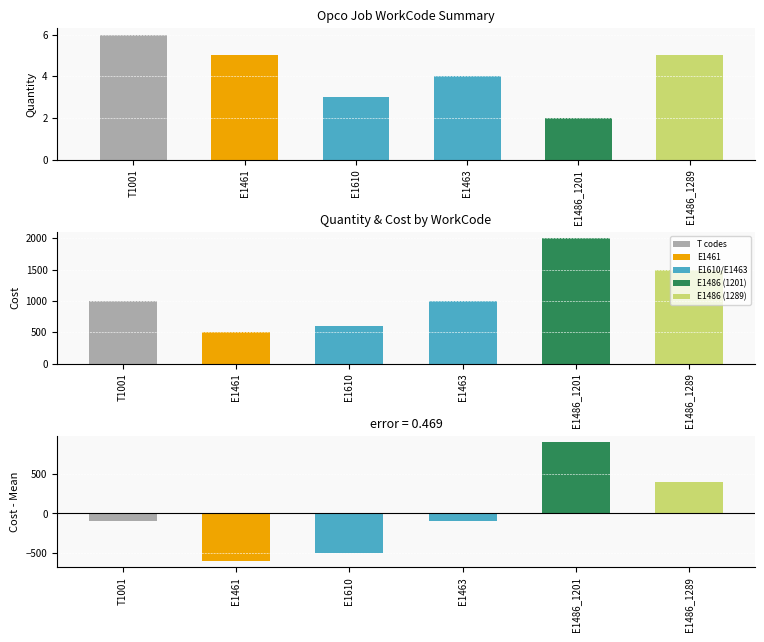

Count the Quantity values in the range 3 to 5.

4